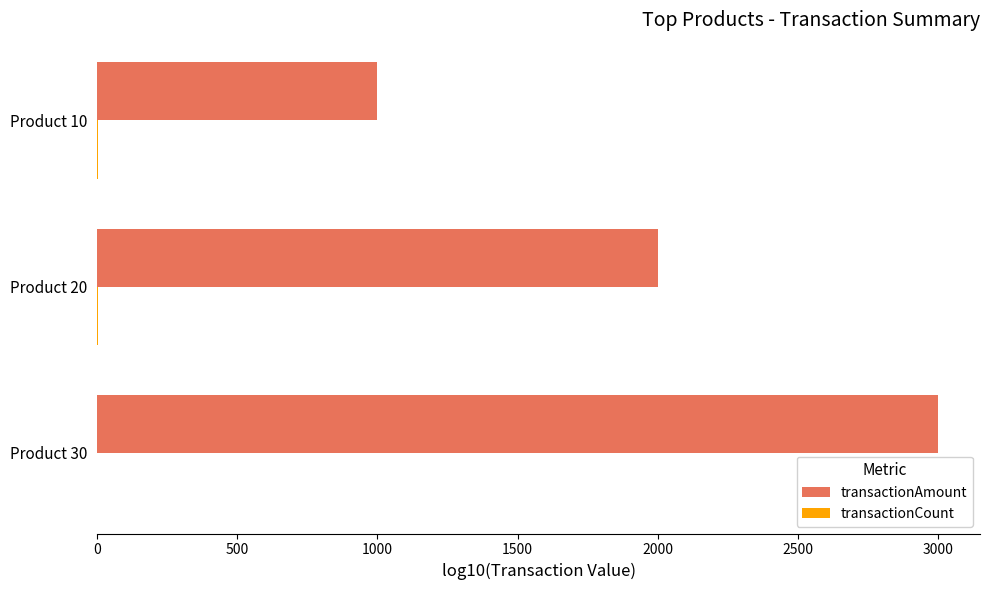

How many series are shown in this chart?

2